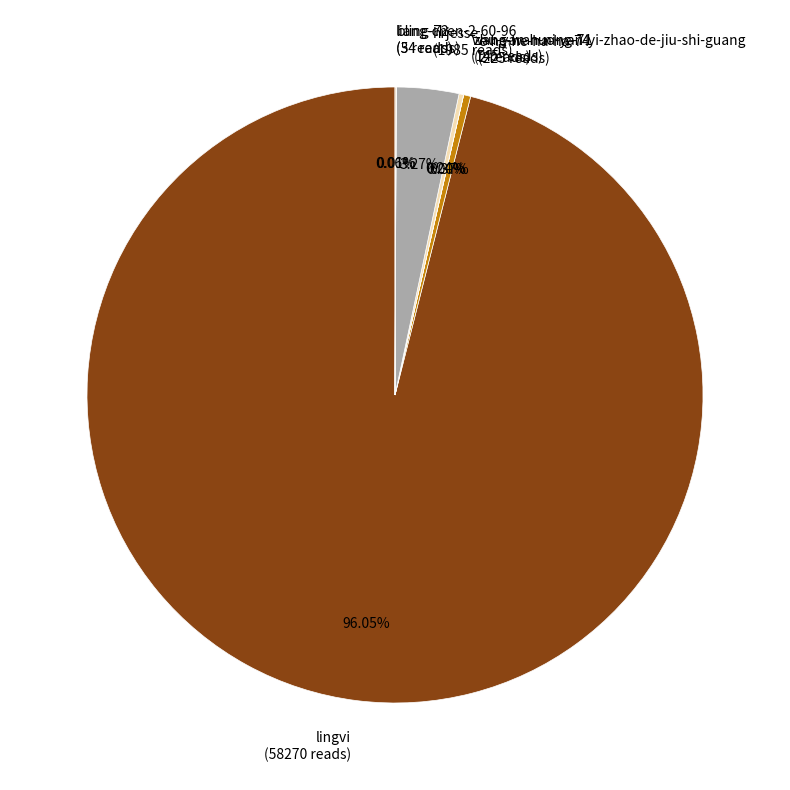

What percentage is the lingvi slice, to the nearest percent?

96%